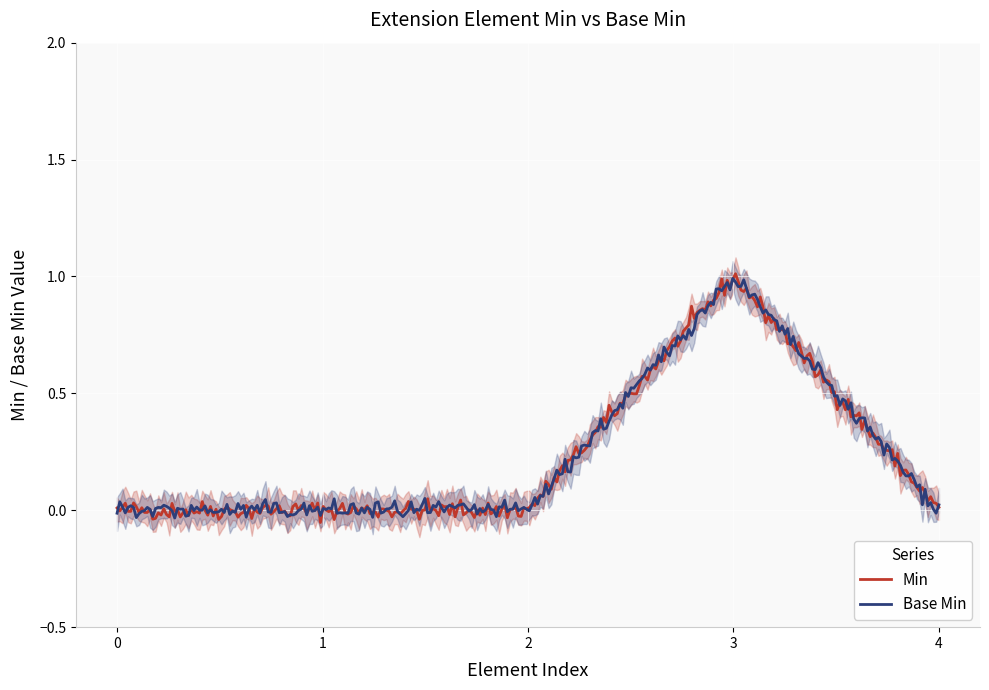

Is the value of Min at Extension.id greater than the value of Base Min at Extension?

No